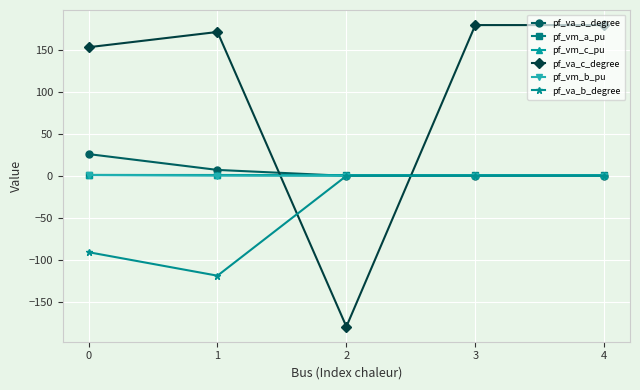

The pf_va_c_degree series shows 303.9 at 3. True or false?

False